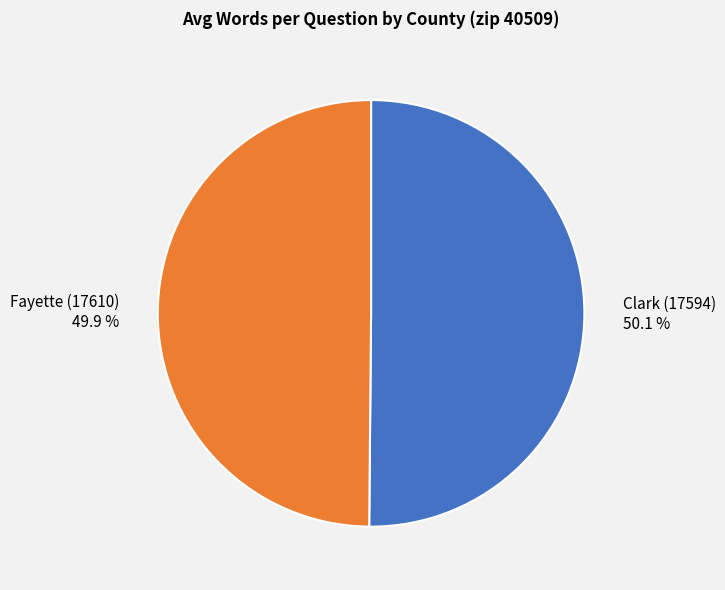

Do Clark (17594) and Fayette (17610) together represent more than half of the pie?

Yes